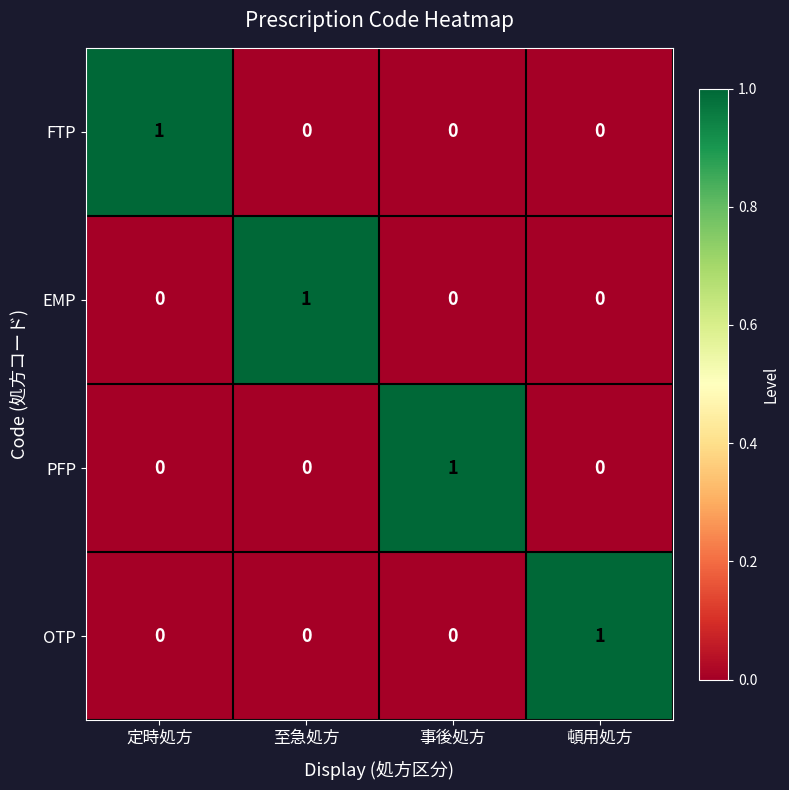

Count the number of categories in the chart.

4